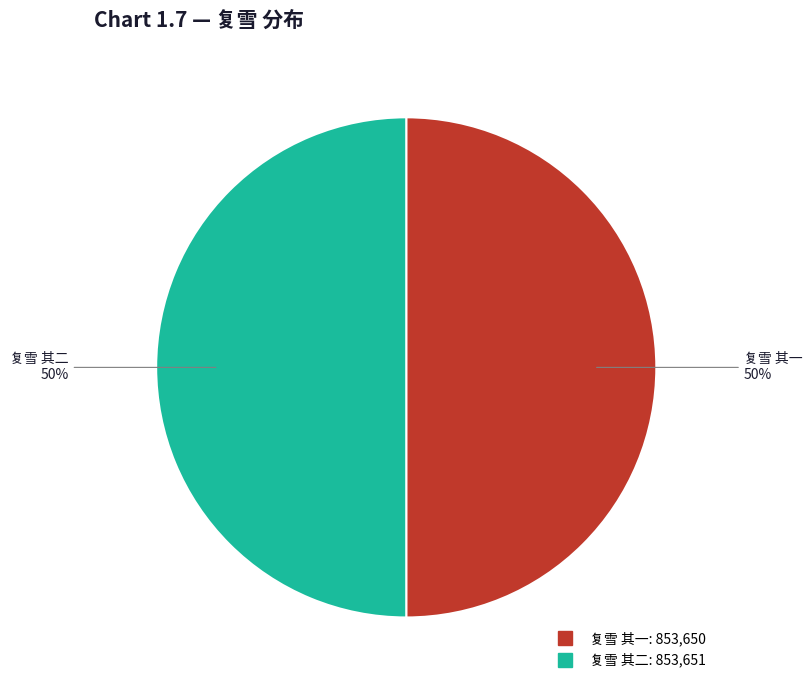

Combined, do 复雪 其二 and 复雪 其一 account for over 50%?

Yes